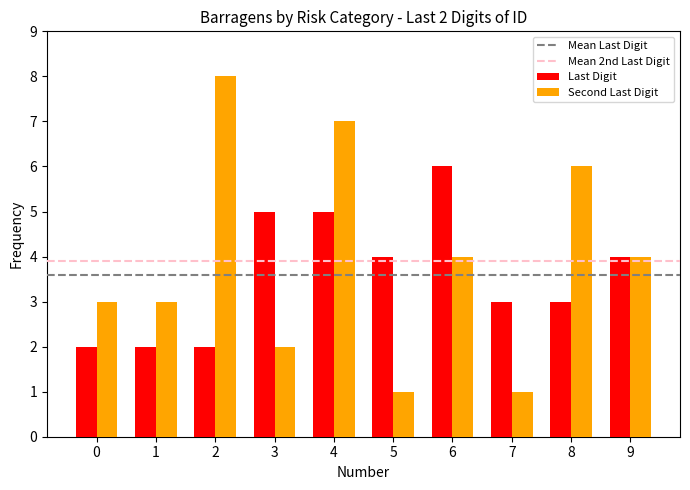

What is the smallest value displayed?

1